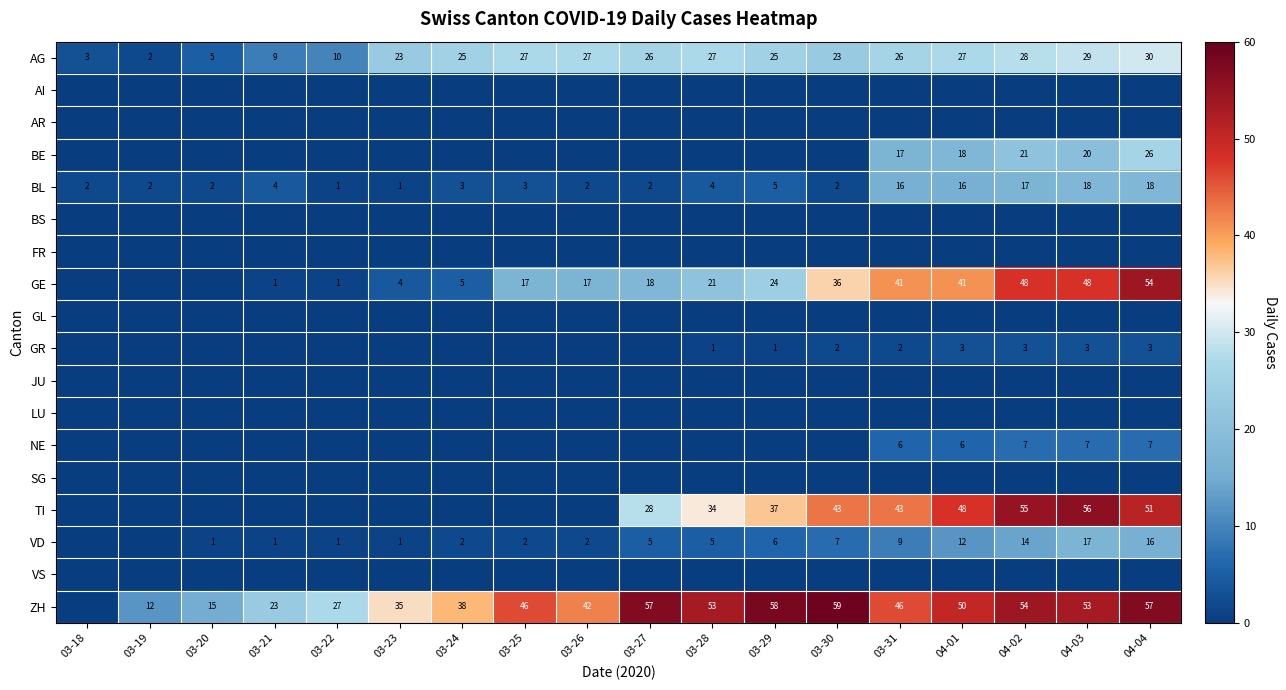

Which label corresponds to the smallest value in the chart?

03-18